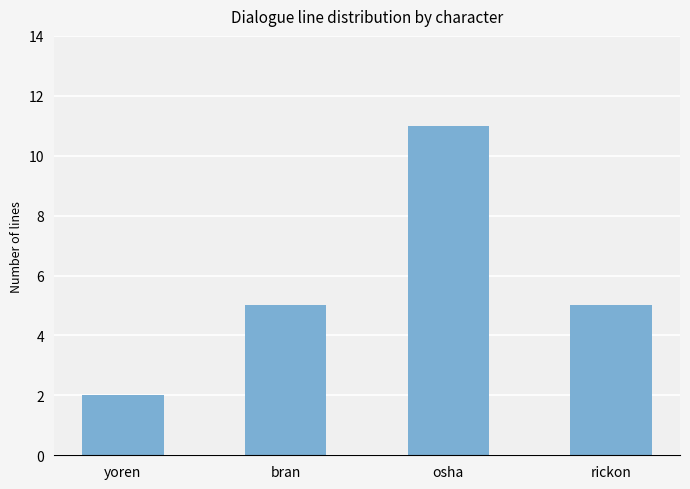

What is the value of the 1st bar from the left?

2